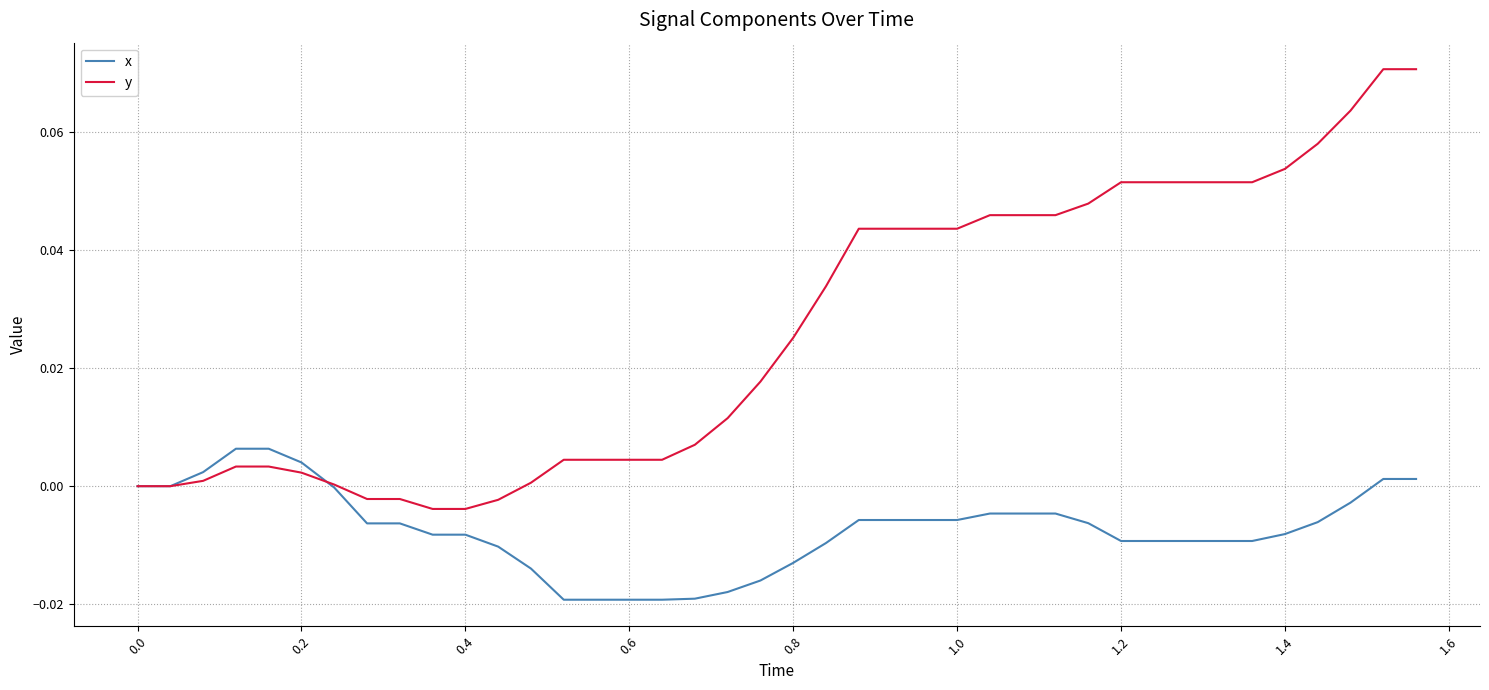

Rank the series by their average value, from highest to lowest.

y, x